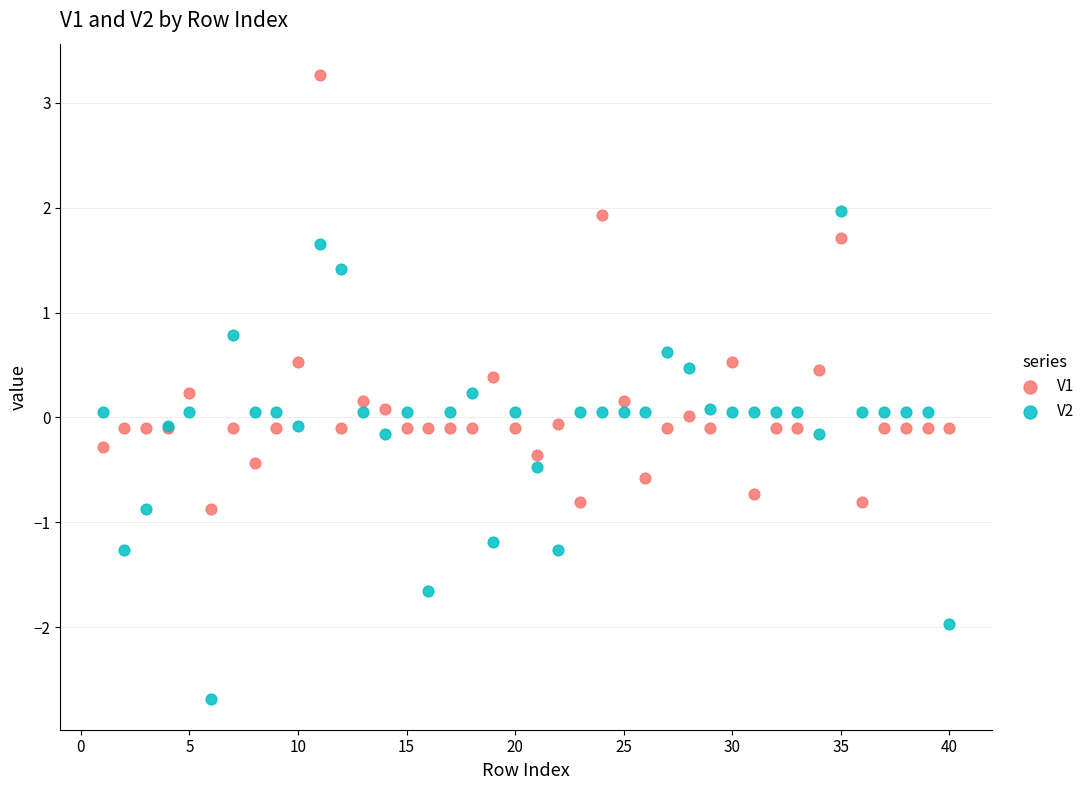

Which series has the widest spread of Y values?

V2